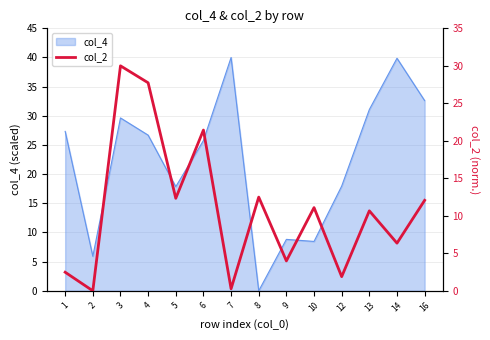

How many values are below 11?

7